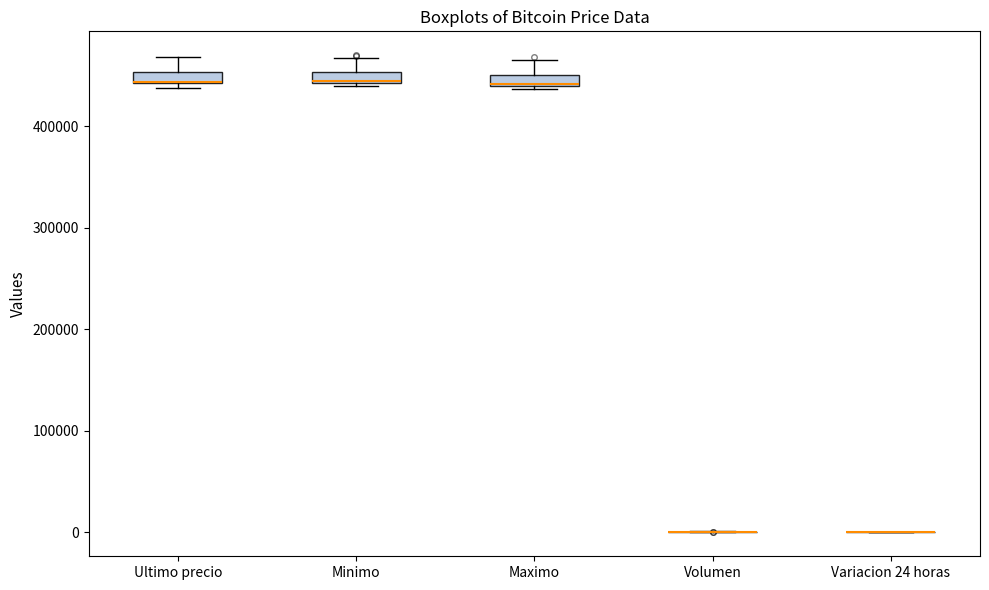

Where does the upper whisker of the box for Minimo end on the y-axis? The values are not printed on the chart, so give them approximately, as read against the axis.

470000